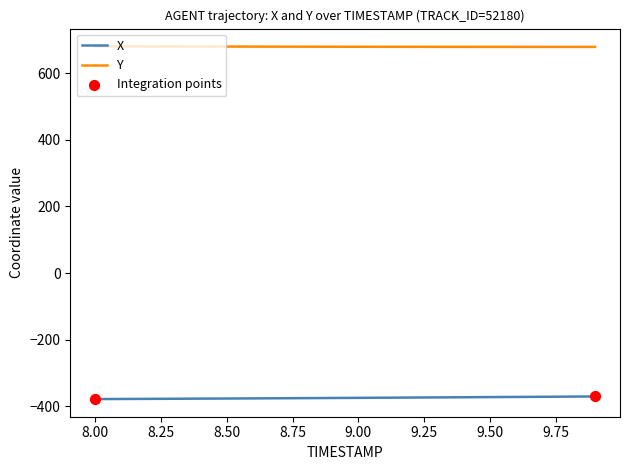

Which series has the largest total across all categories?

Y